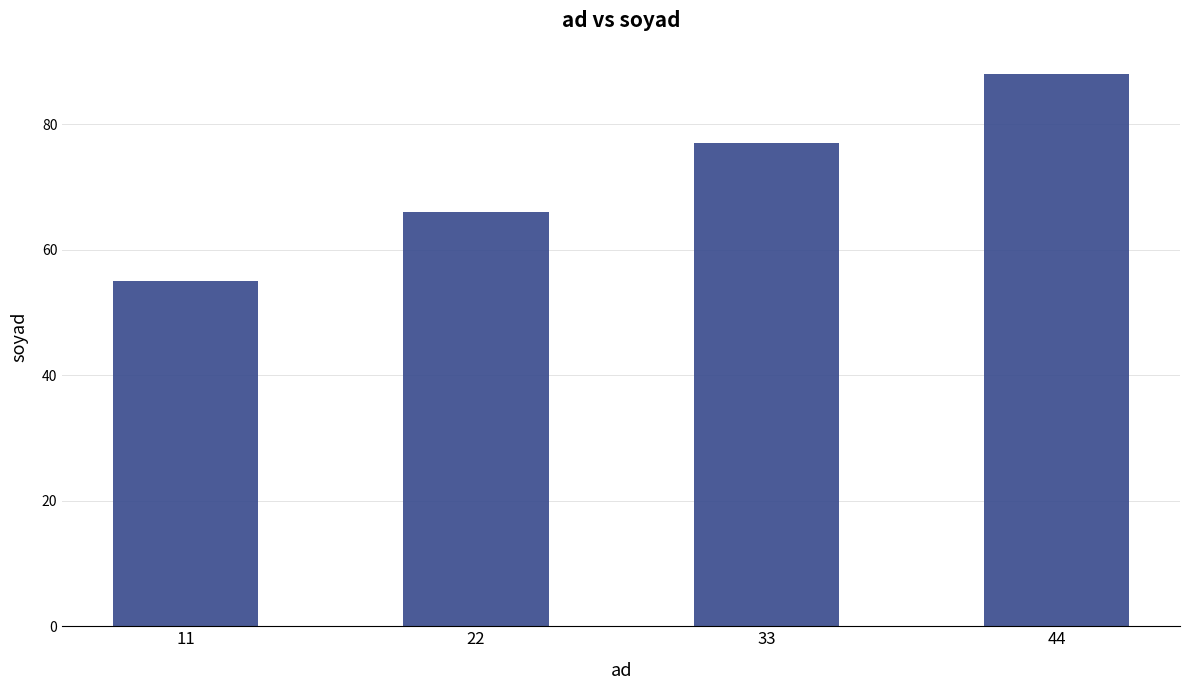

Which category has the lowest value across all series?

11